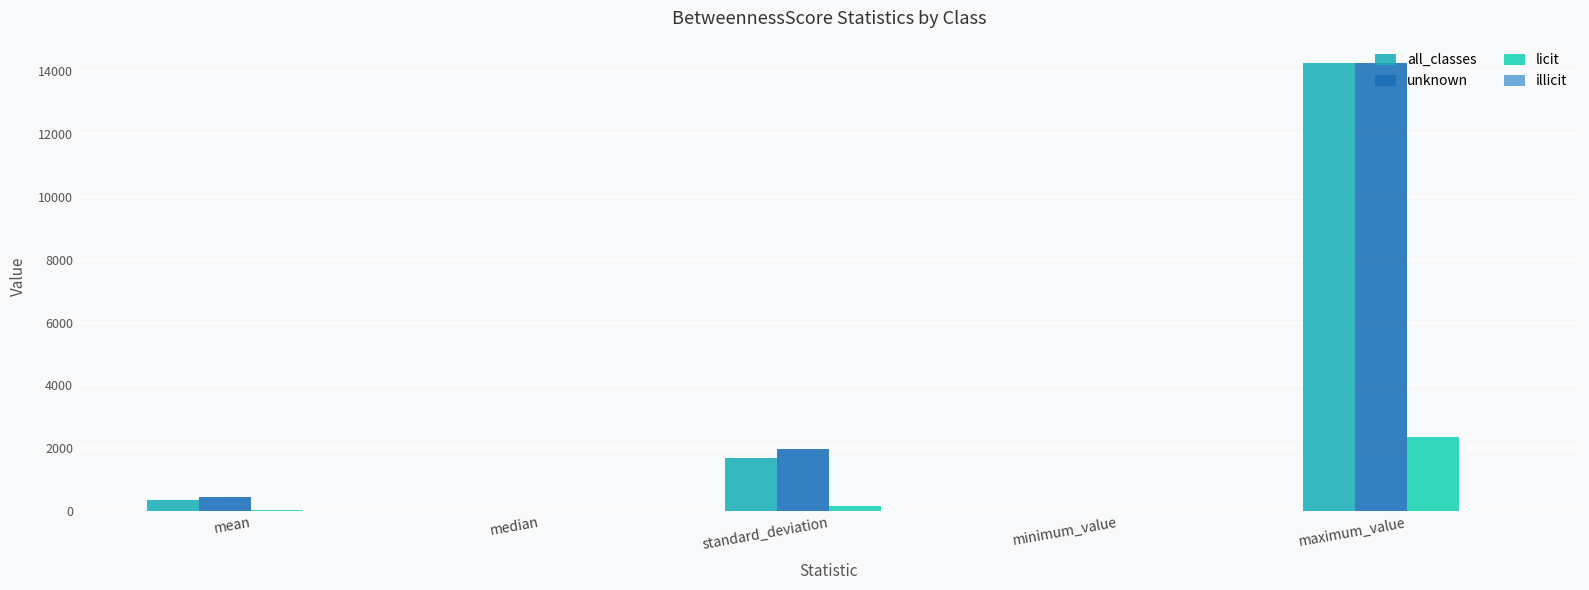

Reading left to right, transcribe all the data shown in this chart.

all_classes: mean=338.2	median=6.0	standard_deviation=1695.9	minimum_value=0.0	maximum_value=14256.0
unknown: mean=449.8	median=11.0	standard_deviation=1974.4	minimum_value=0.0	maximum_value=14256.0
licit: mean=40.8	median=1.0	standard_deviation=159.4	minimum_value=0.0	maximum_value=2355.0
illicit: mean=0.2	median=0.0	standard_deviation=0.8	minimum_value=0.0	maximum_value=3.0